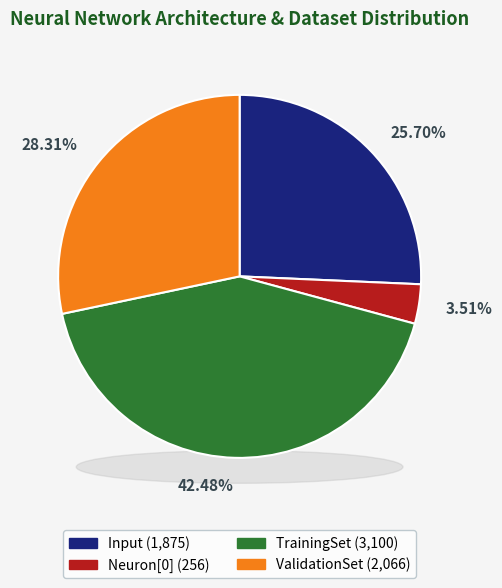

To the nearest percent, what percentage of the pie is ValidationSet?

28%